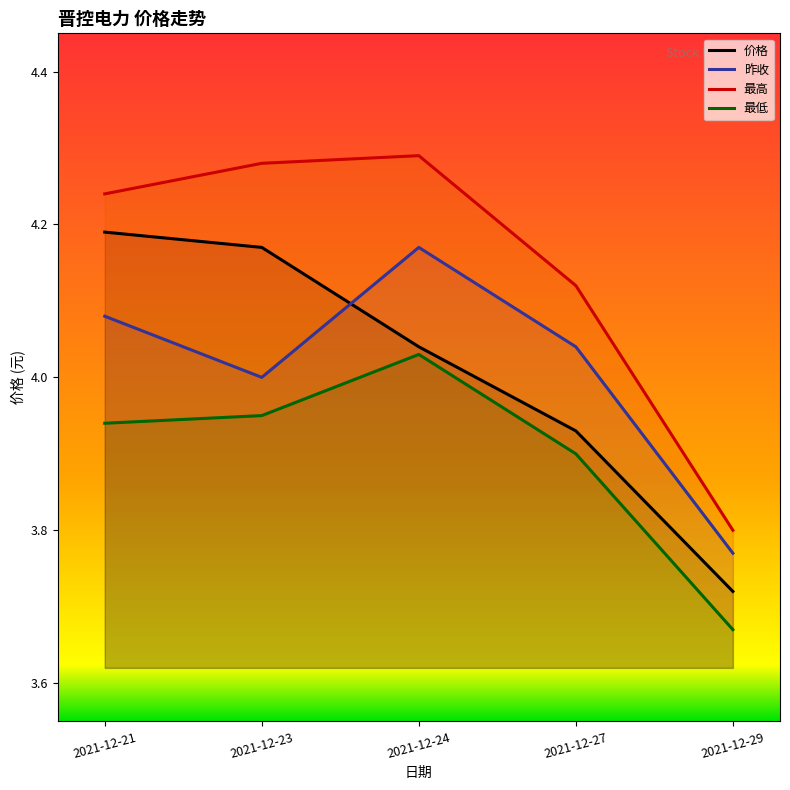

In 最高, how many points are higher than both neighbors (excluding endpoints)?

1